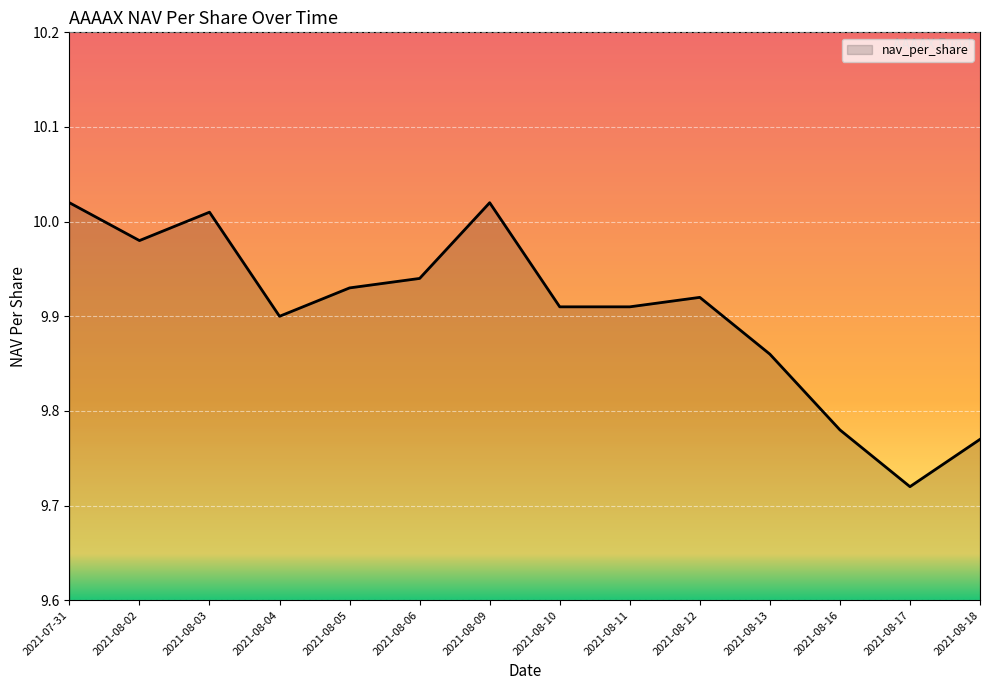

At which category does the data reach its first local valley?

2021-08-02